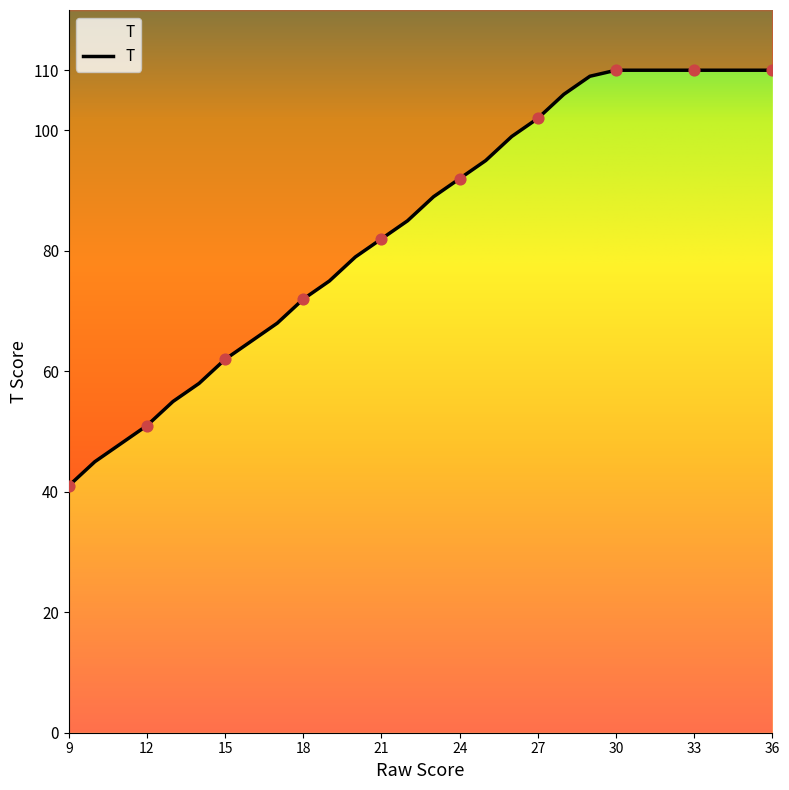

What is the change in value from 20 to 25?

+16